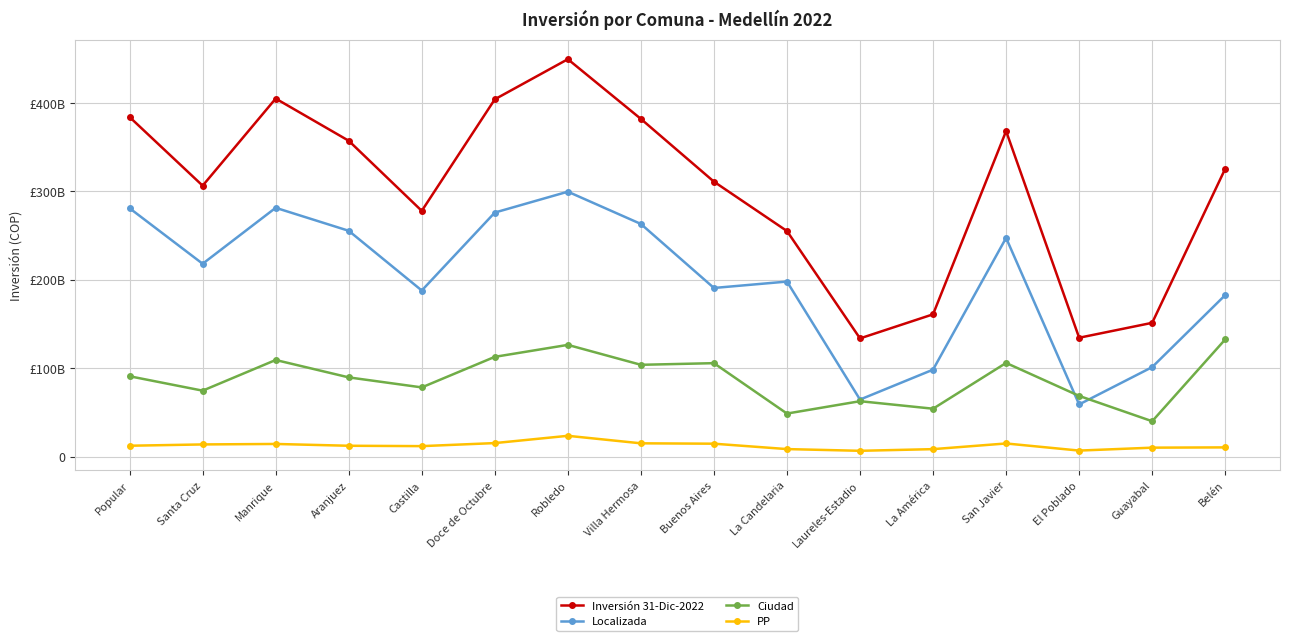

What is the sum of the Inversión 31-Dic-2022 values at La Candelaria and Buenos Aires?

566249802990.4